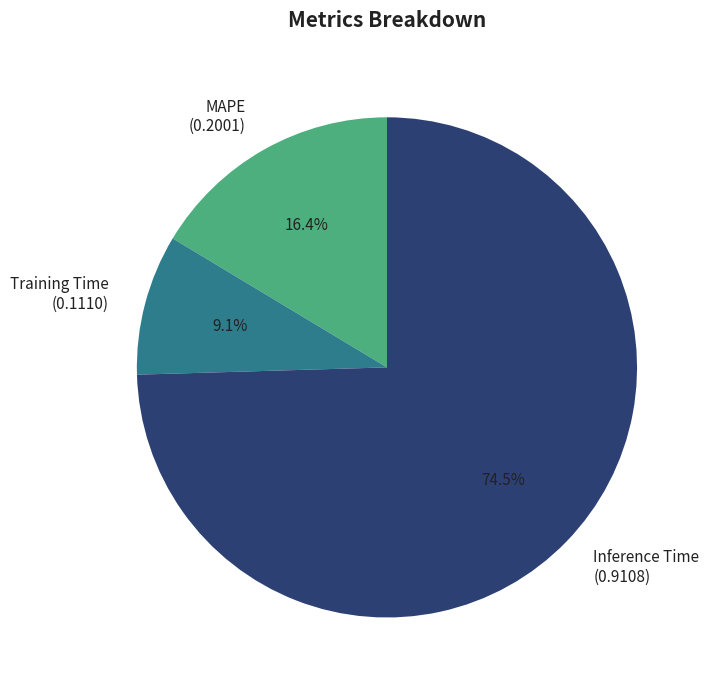

Does Inference Time account for over 50% of the chart?

Yes